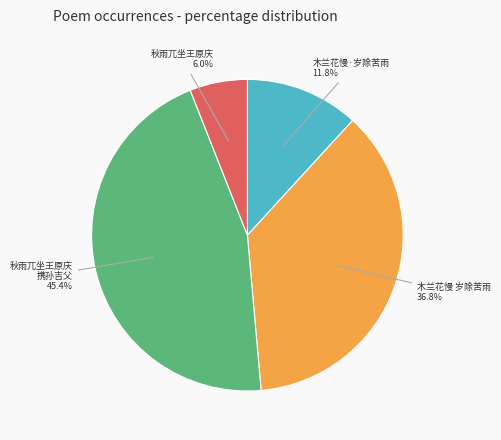

What is the ratio of the value at 木兰花慢·岁除苦雨 to the value at 秋雨兀坐王原庆 携孙吉父?

0.3